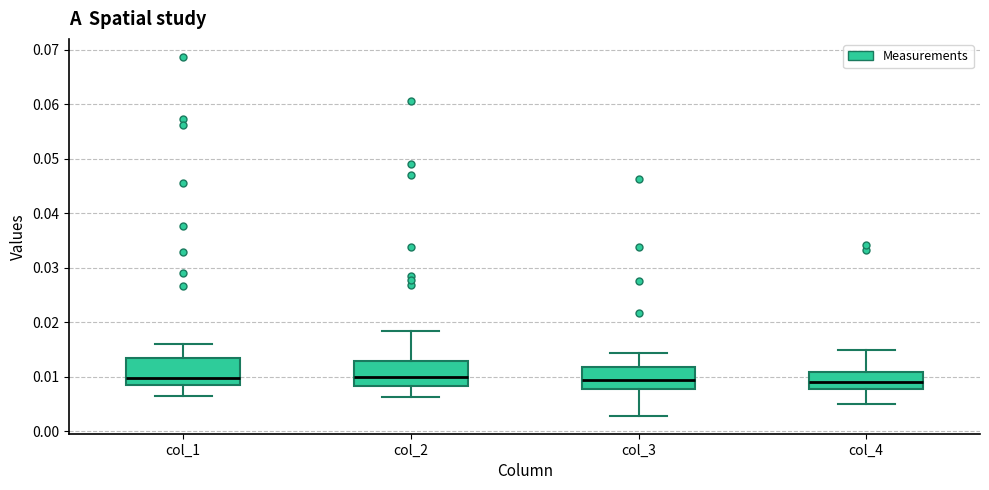

Reading left to right, transcribe this box plot: for each box, give where its median line is, the range the box spans, and where its two whiskers end, as read against the y-axis. The values are not printed on the chart, so give them approximately, as read against the axis.

col_1: median 0.010, box 0.009 to 0.013, whiskers 0.006 to 0.016
col_2: median 0.010, box 0.008 to 0.013, whiskers 0.006 to 0.018
col_3: median 0.009, box 0.008 to 0.012, whiskers 0.003 to 0.014
col_4: median 0.009, box 0.008 to 0.011, whiskers 0.005 to 0.015